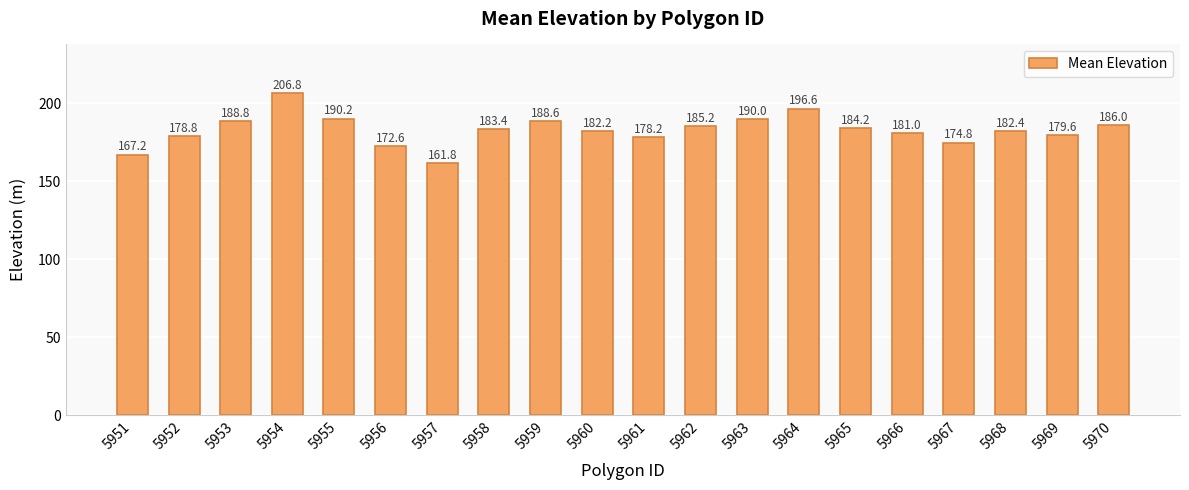

At which label does the data first exceed 183?

5953